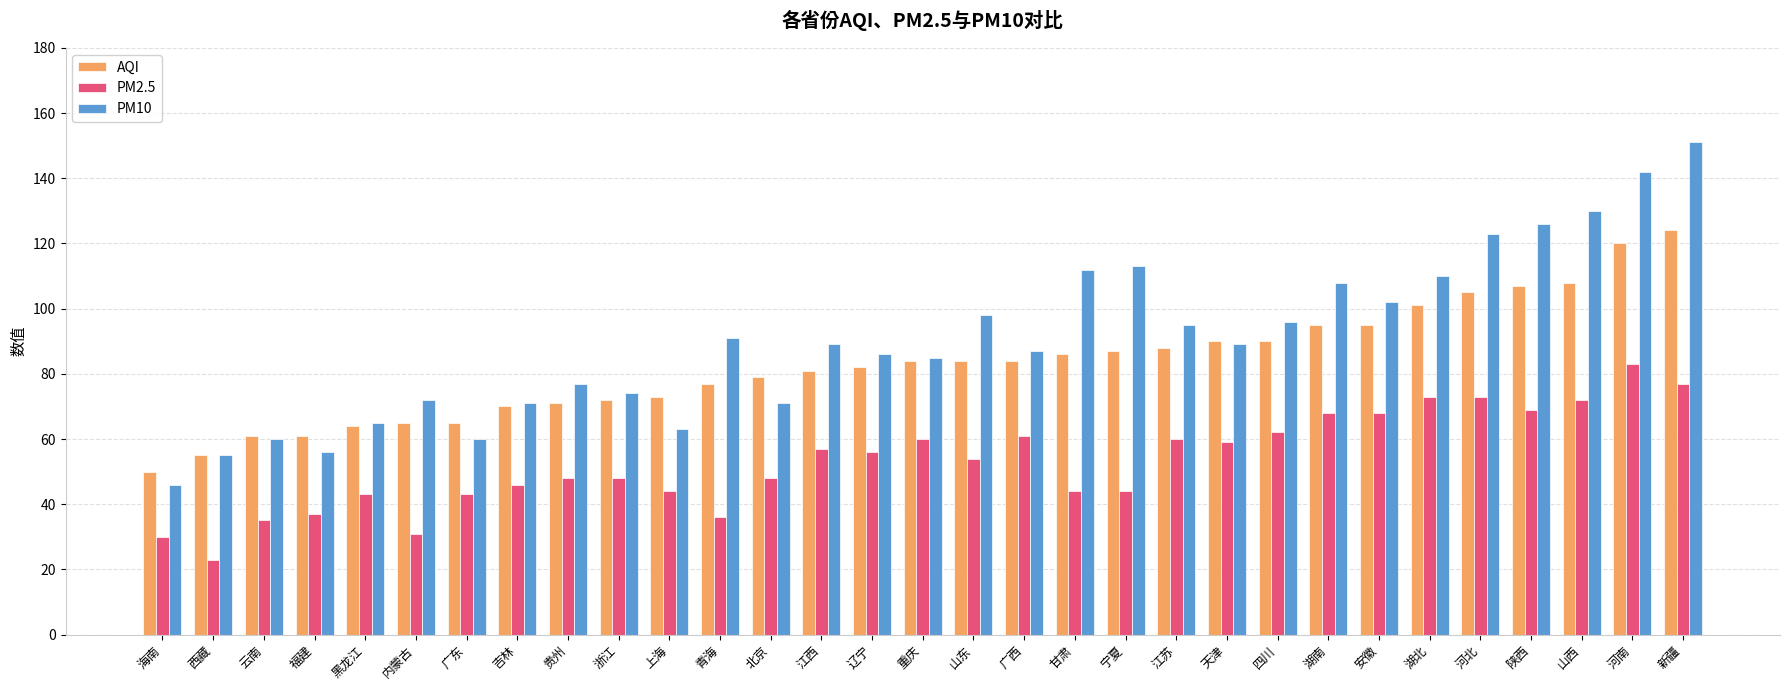

What is the sum of the PM10 values at 江苏 and 上海?

158